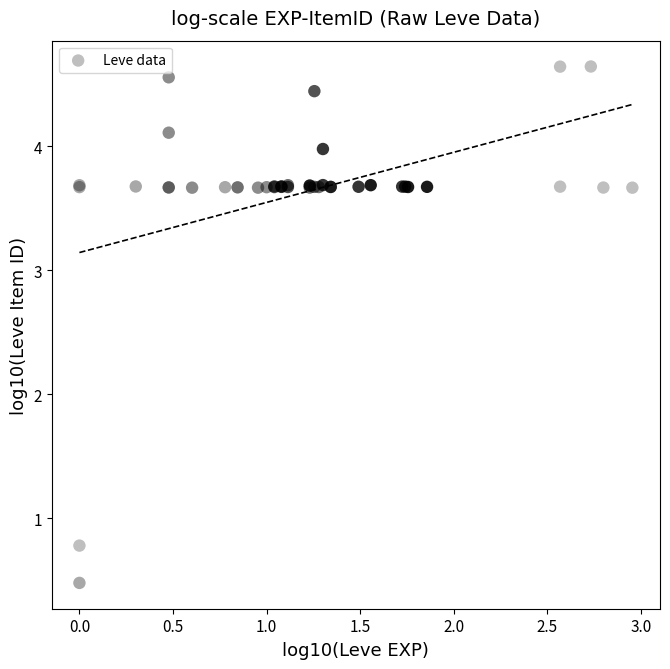

What Y value in the scatter plot is closest to 2?

0.8